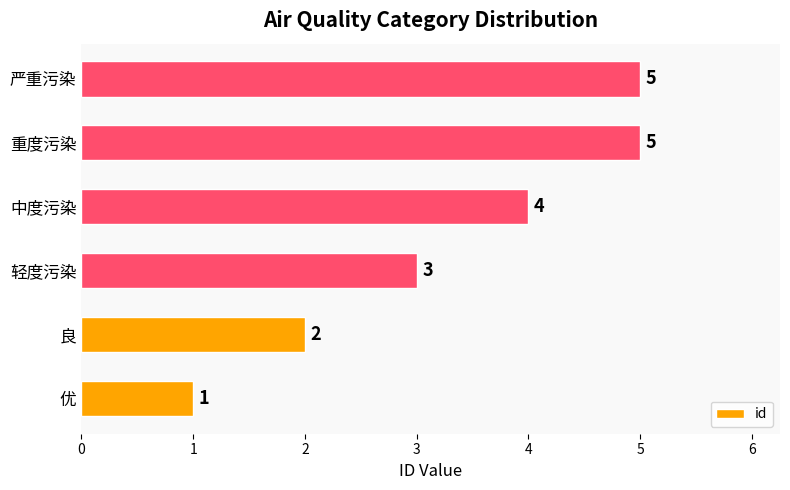

What is the greatest value displayed?

5